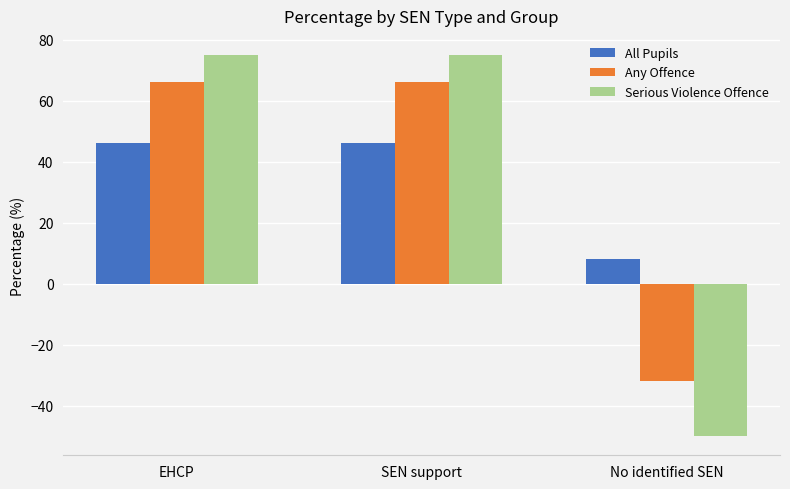

Is the value of Serious Violence Offence at SEN support greater than the value of All Pupils at No identified SEN?

Yes